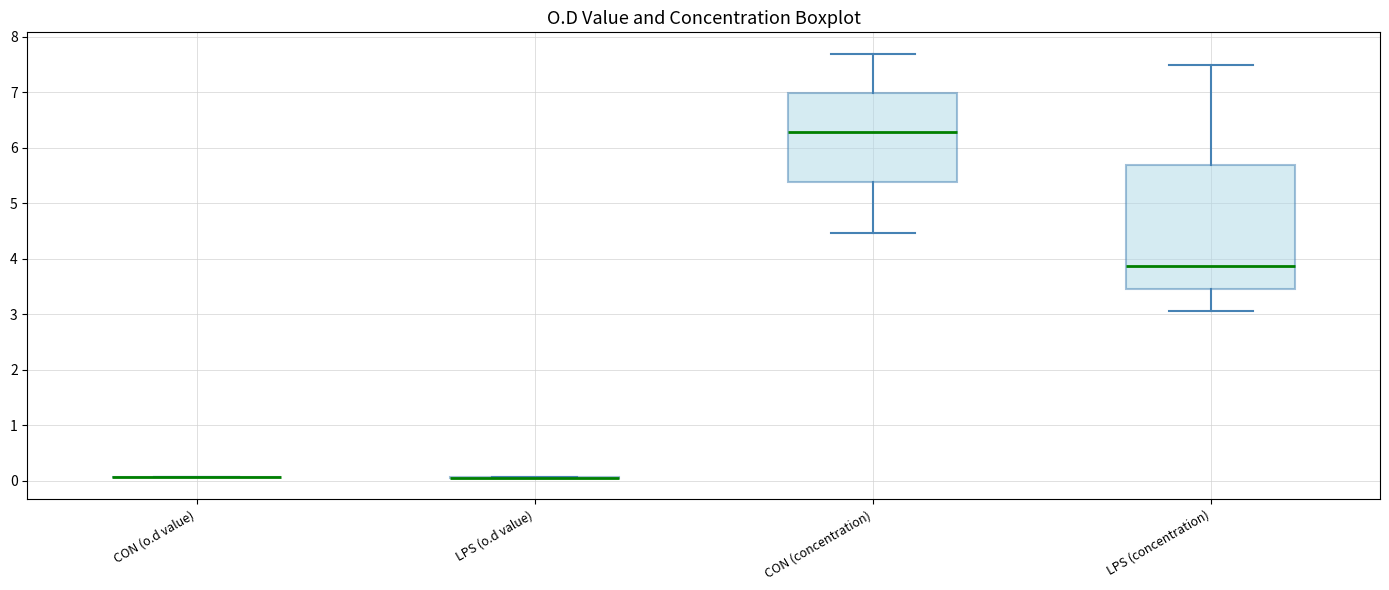

Reading left to right, transcribe this box plot: for each box, give where its median line is, the range the box spans, and where its two whiskers end, as read against the y-axis. The values are not printed on the chart, so give them approximately, as read against the axis.

CON (o.d value): box collapsed to a line at 0.1, whiskers 0.1 to 0.1
LPS (o.d value): box collapsed to a line at 0.1, whiskers 0.1 to 0.1
CON (concentration): median 6.3, box 5.4 to 7.0, whiskers 4.5 to 7.7
LPS (concentration): median 3.9, box 3.5 to 5.7, whiskers 3.1 to 7.5